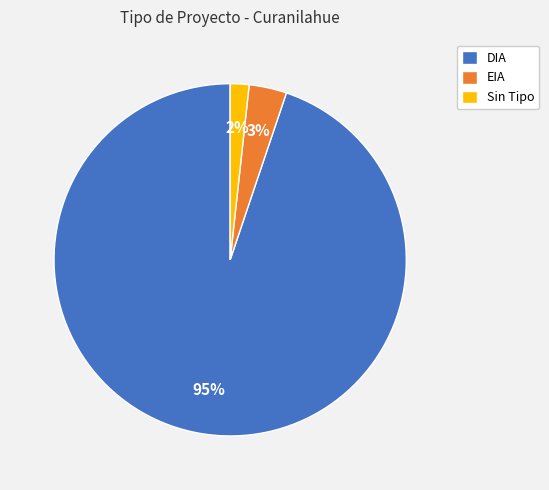

To the nearest percent, what is the average slice percentage?

33%